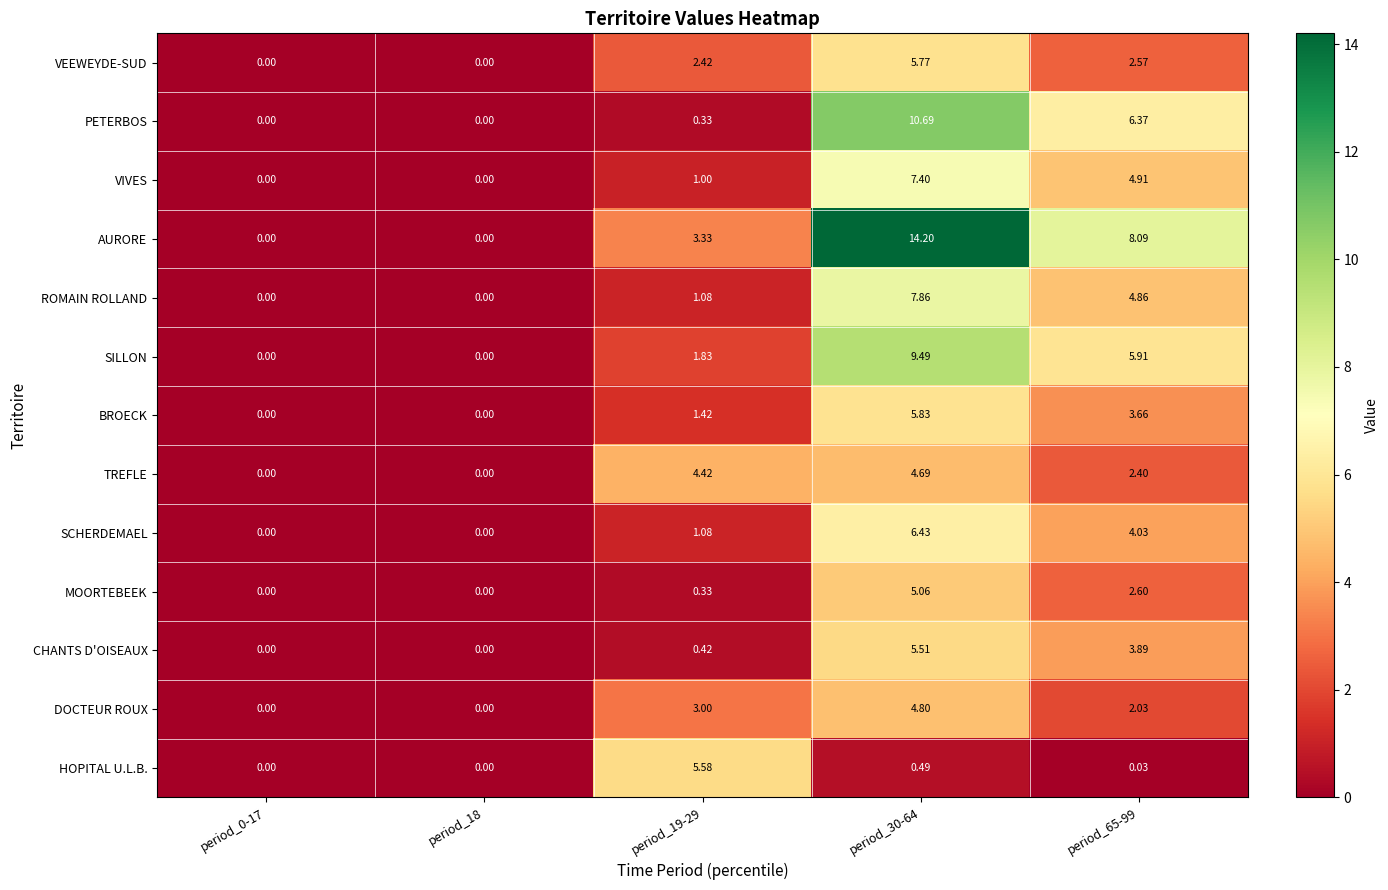

How many values in the VEEWEYDE-SUD series are below 2?

2